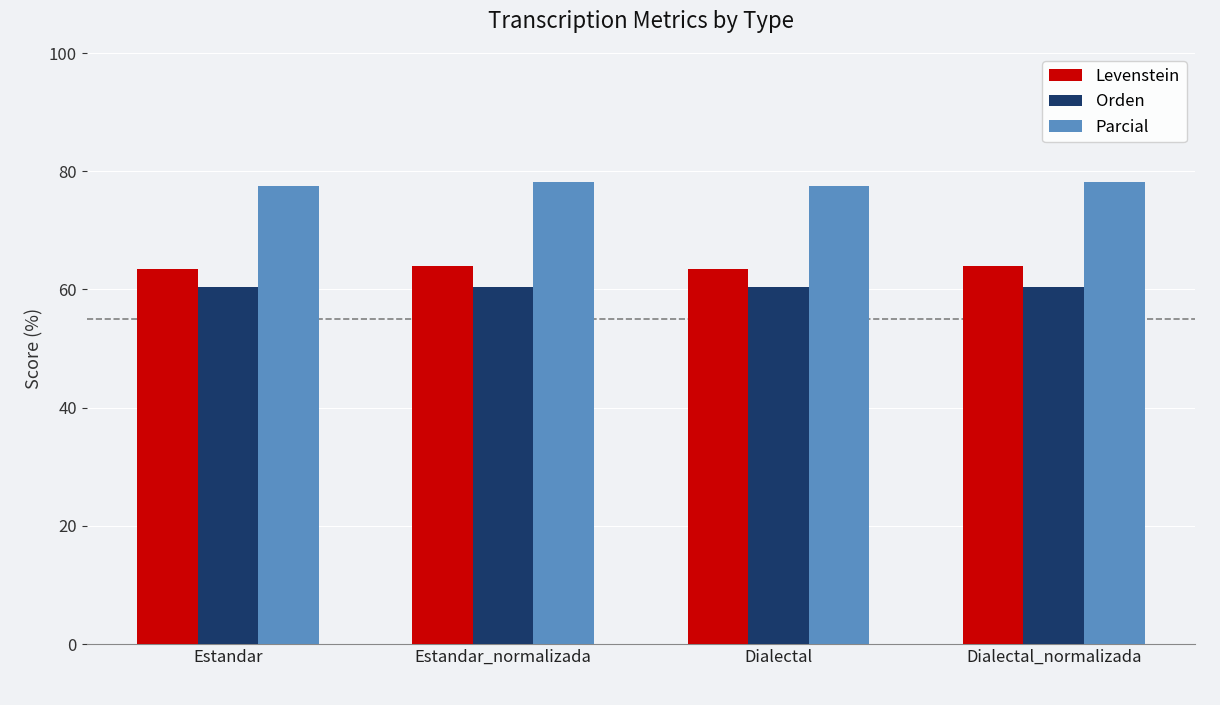

What position from the left is Dialectal_normalizada?

4